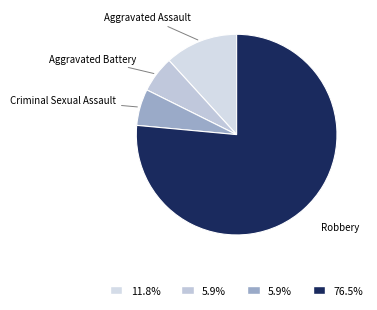

Is there any slice that represents more than half of the pie?

Yes